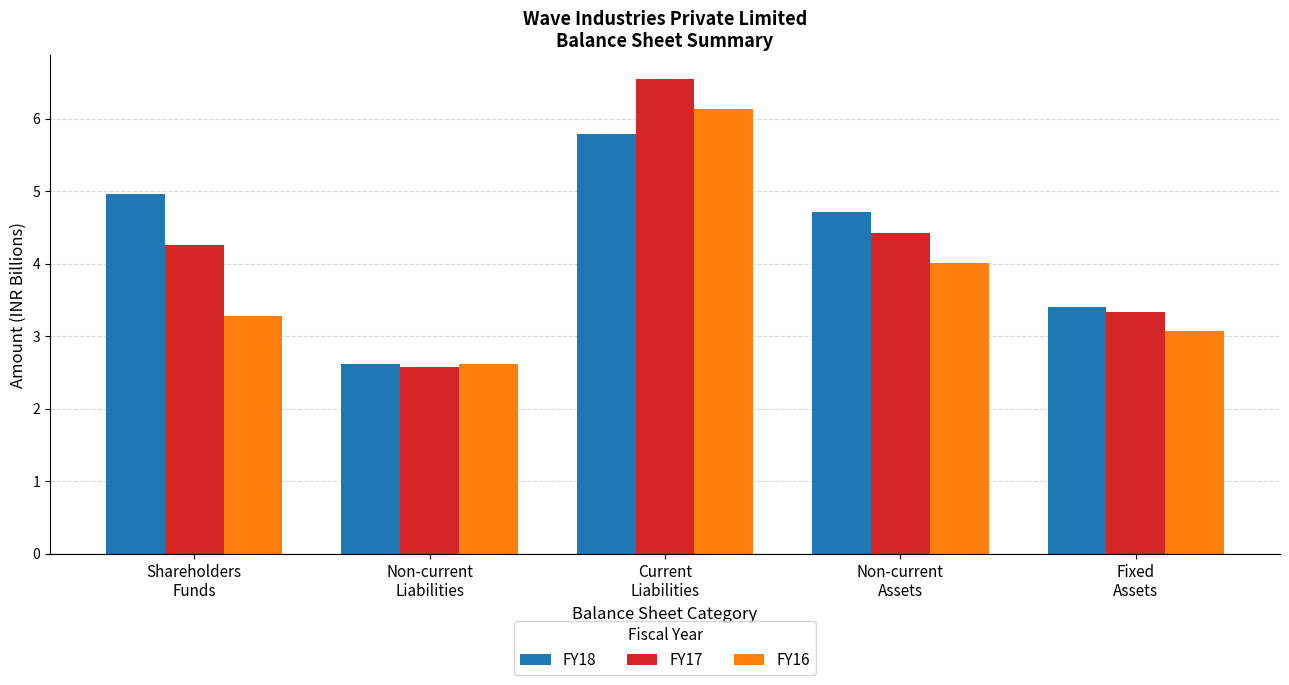

What is the label of the 3rd bar from the left?

Current
Liabilities